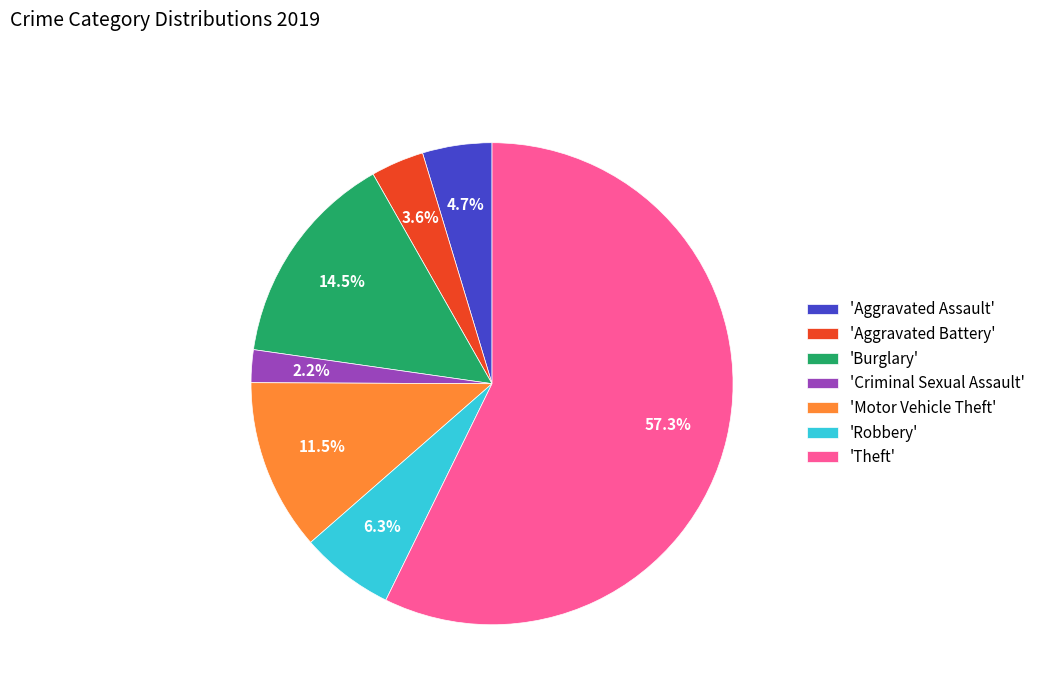

How many slices are in this pie chart?

7